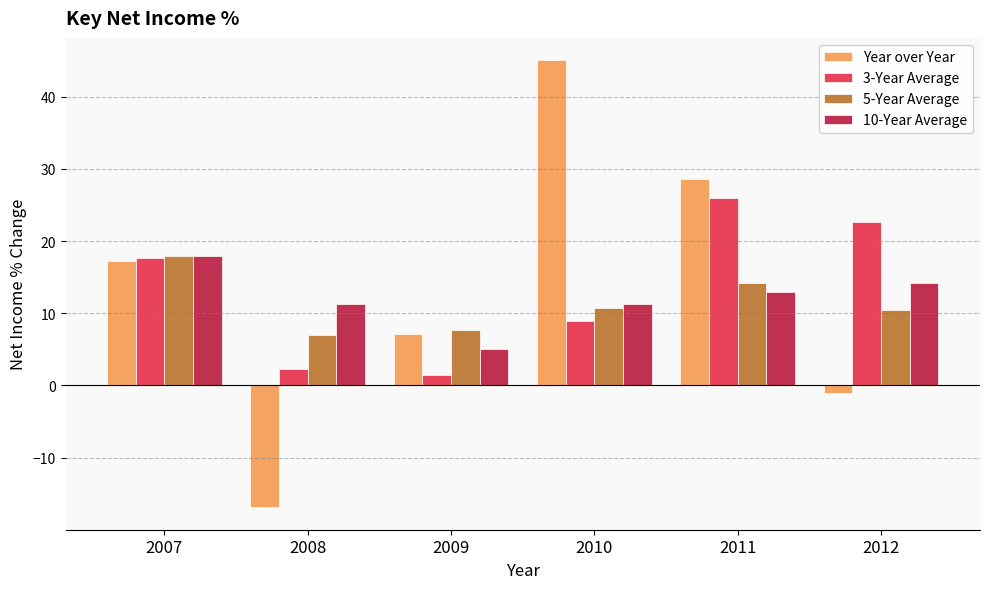

What is the smallest value displayed?

-16.9